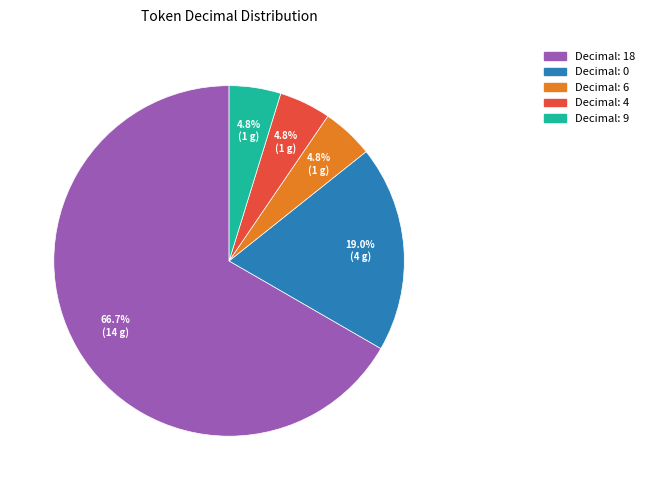

Is there a majority slice in this chart?

Yes